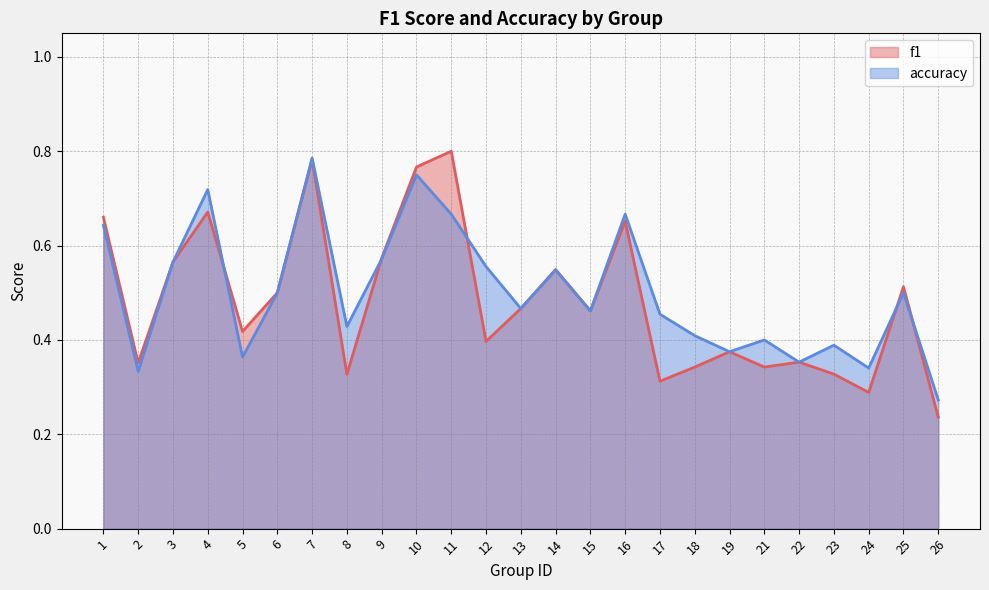

Reading right to left, list all the values displayed in this chart.

f1: 0.2	0.5	0.3	0.3	0.4	0.3	0.4	0.3	0.3	0.7	0.5	0.5	0.5	0.4	0.8	0.8	0.6	0.3	0.8	0.5	0.4	0.7	0.6	0.4	0.7
accuracy: 0.3	0.5	0.3	0.4	0.4	0.4	0.4	0.4	0.5	0.7	0.5	0.5	0.5	0.6	0.7	0.8	0.6	0.4	0.8	0.5	0.4	0.7	0.6	0.3	0.6